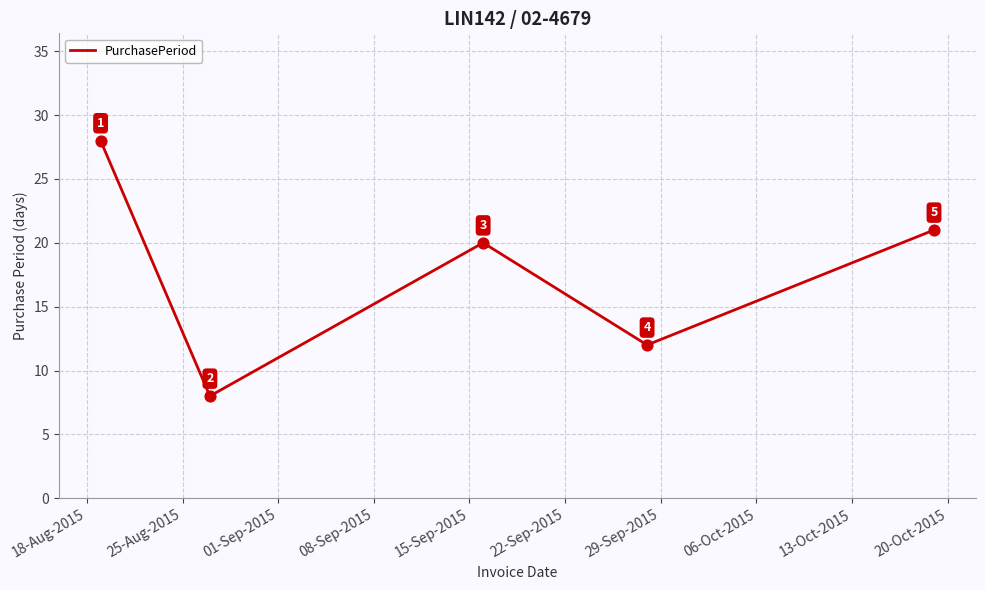

What is the minimum value shown in the chart?

8